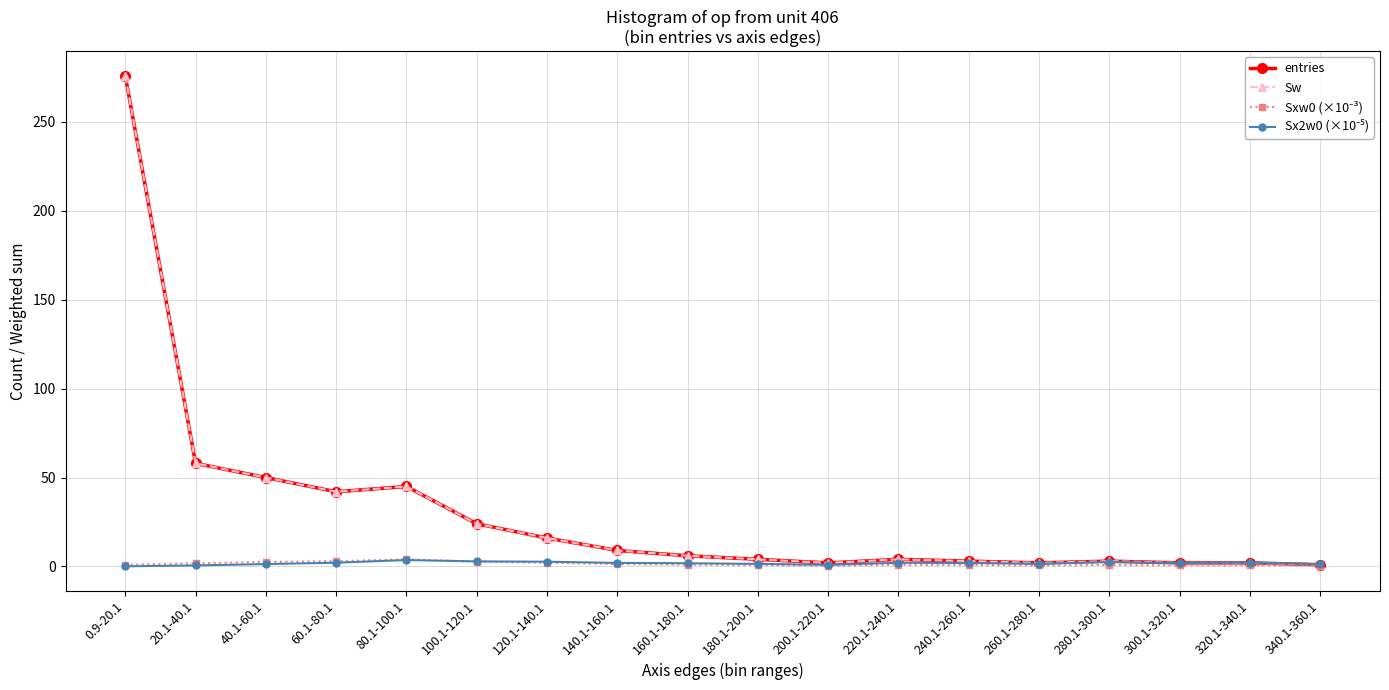

Reading right to left, list all the values displayed in this chart.

entries: 340.1-360.1=1.0	320.1-340.1=2.0	300.1-320.1=2.0	280.1-300.1=3.0	260.1-280.1=2.0	240.1-260.1=3.0	220.1-240.1=4.0	200.1-220.1=2.0	180.1-200.1=4.0	160.1-180.1=6.0	140.1-160.1=9.0	120.1-140.1=16.0	100.1-120.1=24.0	80.1-100.1=45.0	60.1-80.1=42.0	40.1-60.1=50.0	20.1-40.1=58.0	0.9-20.1=276.0
Sw: 340.1-360.1=1.0	320.1-340.1=2.0	300.1-320.1=2.0	280.1-300.1=3.0	260.1-280.1=2.0	240.1-260.1=3.0	220.1-240.1=4.0	200.1-220.1=2.0	180.1-200.1=4.0	160.1-180.1=6.0	140.1-160.1=9.0	120.1-140.1=16.0	100.1-120.1=24.0	80.1-100.1=45.0	60.1-80.1=42.0	40.1-60.1=50.0	20.1-40.1=58.0	0.9-20.1=276.0
Sxw0 (×10⁻³): 340.1-360.1=0.4	320.1-340.1=0.7	300.1-320.1=0.6	280.1-300.1=0.9	260.1-280.1=0.5	240.1-260.1=0.8	220.1-240.1=0.9	200.1-220.1=0.4	180.1-200.1=0.8	160.1-180.1=1.0	140.1-160.1=1.3	120.1-140.1=2.1	100.1-120.1=2.6	80.1-100.1=4.0	60.1-80.1=3.0	40.1-60.1=2.6	20.1-40.1=1.8	0.9-20.1=1.0
Sx2w0 (×10⁻⁵): 340.1-360.1=1.2	320.1-340.1=2.2	300.1-320.1=1.9	280.1-300.1=2.5	260.1-280.1=1.5	240.1-260.1=1.9	220.1-240.1=2.1	200.1-220.1=0.9	180.1-200.1=1.4	160.1-180.1=1.8	140.1-160.1=2.0	120.1-140.1=2.7	100.1-120.1=2.9	80.1-100.1=3.6	60.1-80.1=2.1	40.1-60.1=1.3	20.1-40.1=0.6	0.9-20.1=0.1